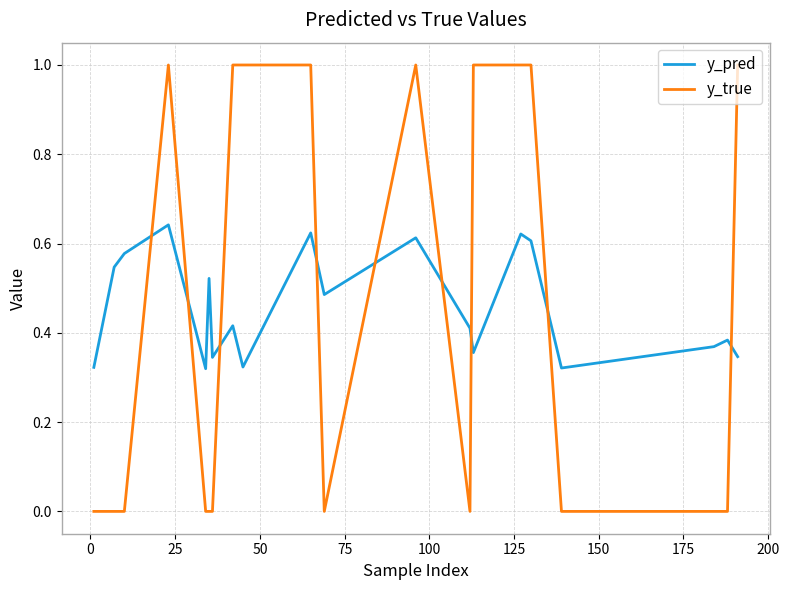

How many series are shown in this chart?

2